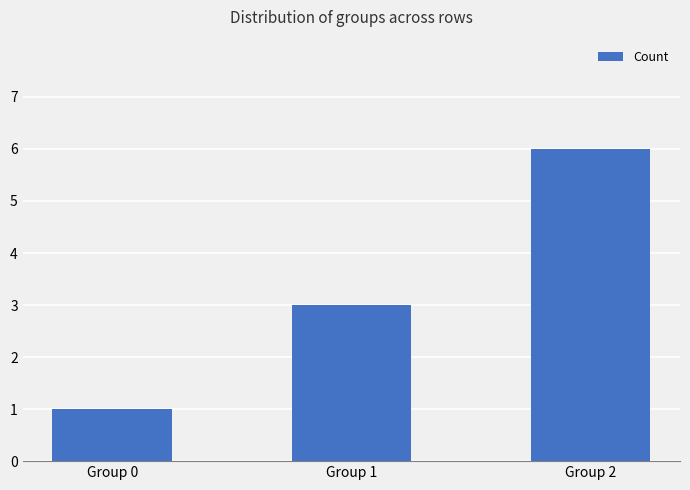

What is the ratio of the value at Group 1 to the value at Group 2?

0.5